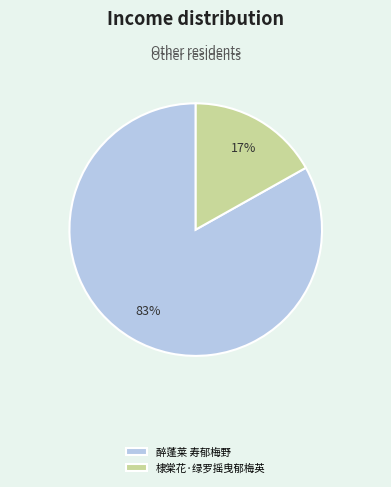

Rank the categories by value from lowest to highest.

棣棠花·绿罗摇曳郁梅英, 醉蓬莱 寿郁梅野